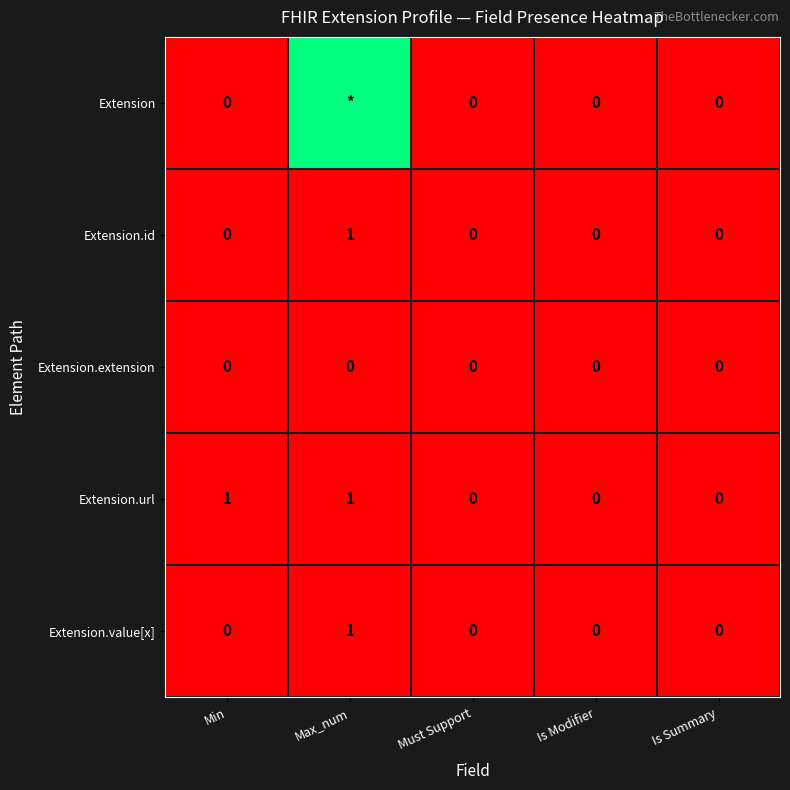

Is it true that Extension.url equals 0 at Is Summary?

True